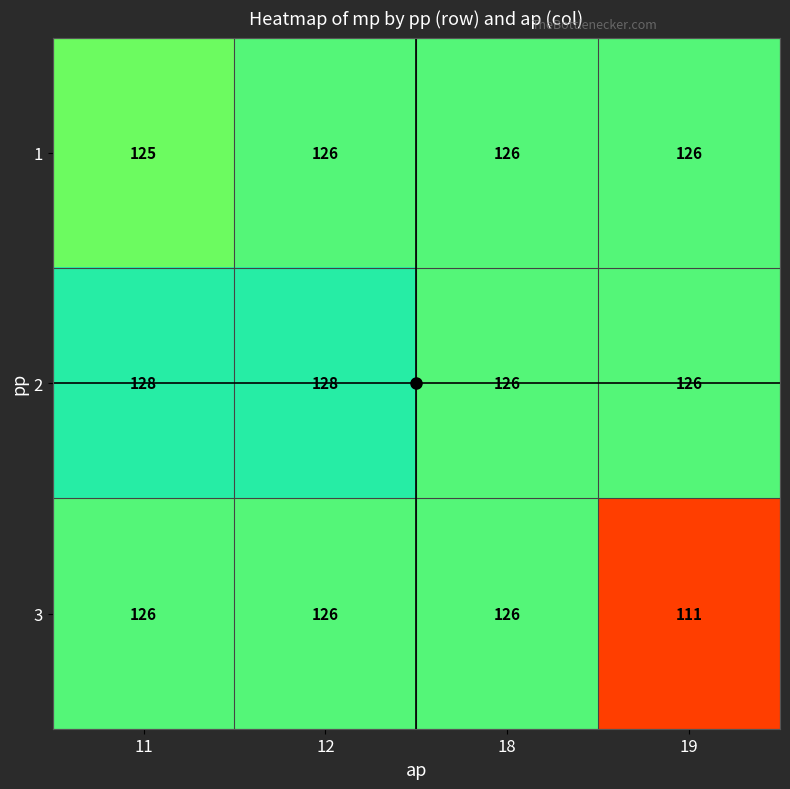

At which category is the sum across all series the highest?

12